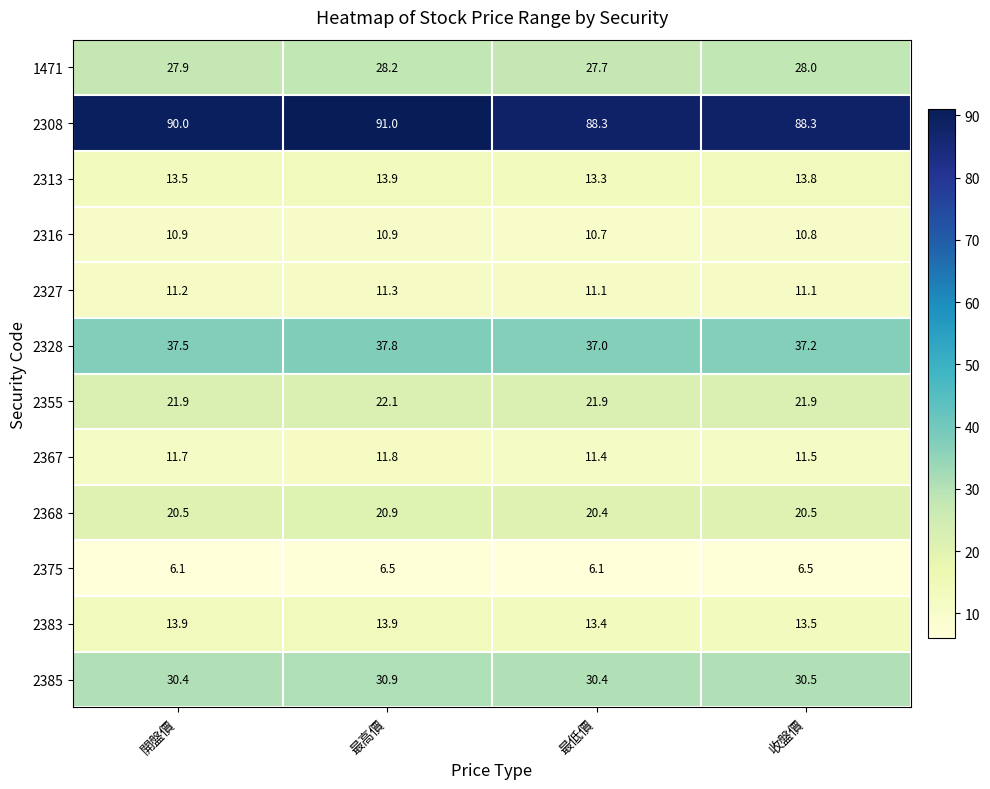

Between 開盤價 and 最低價, which series saw the biggest shift?

2308